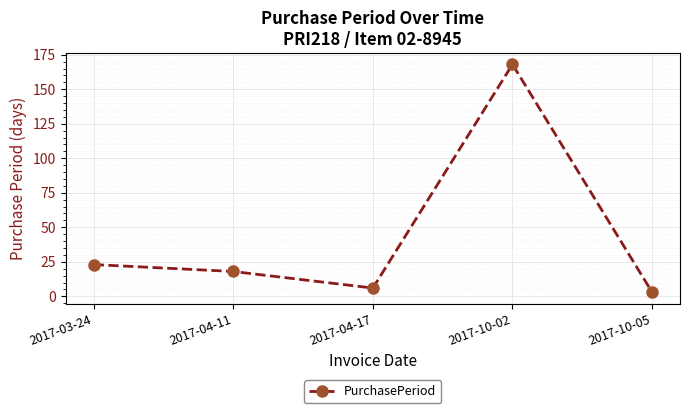

What is the sum of the values at 2017-10-05 and 2017-04-11?

21